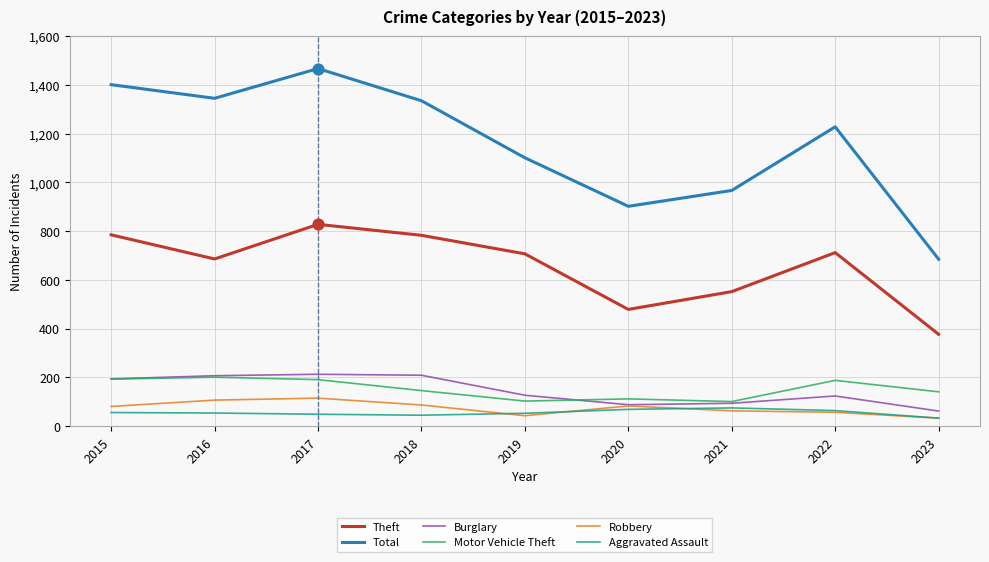

Is the value of Motor Vehicle Theft at 2016 greater than the value of Burglary at 2021?

Yes